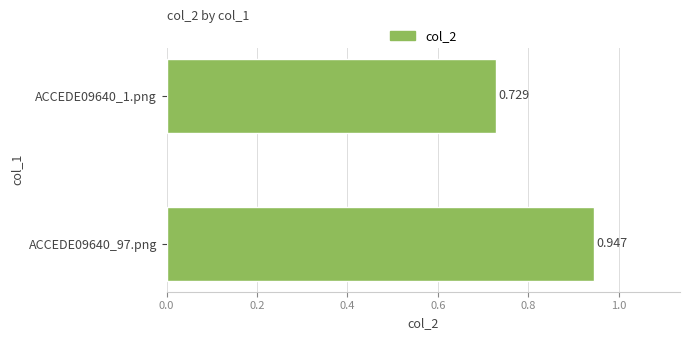

List the labels in order of value, smallest first.

ACCEDE09640_1.png, ACCEDE09640_97.png